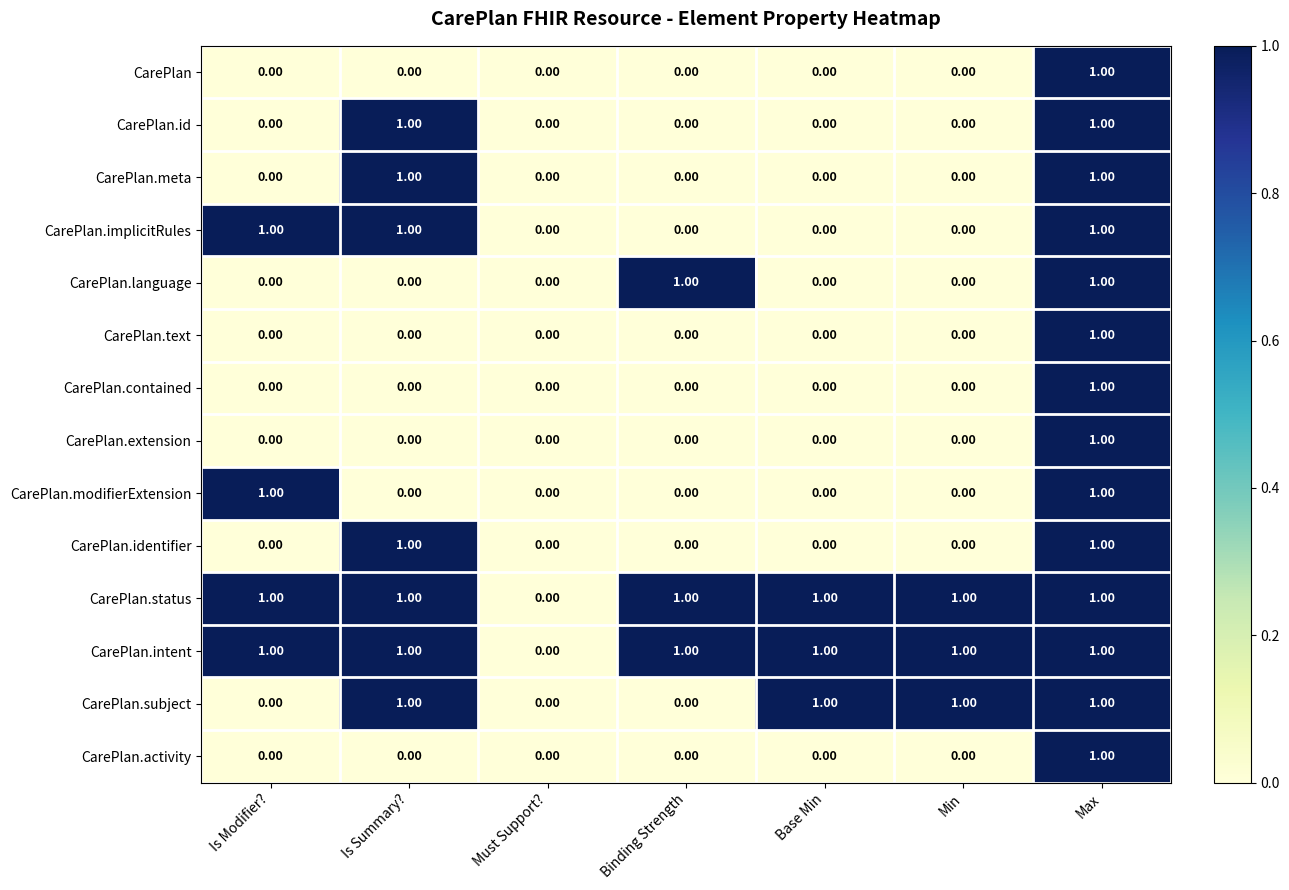

At which category is the sum across all series the highest?

Max